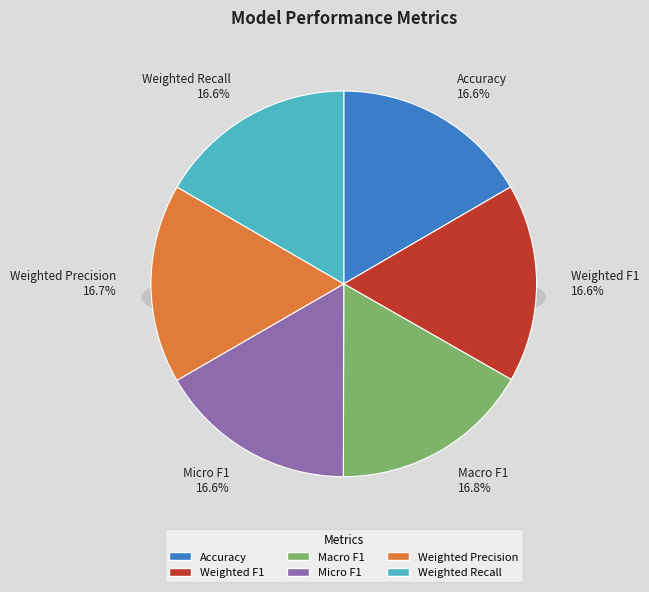

Combined, do Macro F1 and Weighted F1 account for over 50%?

No